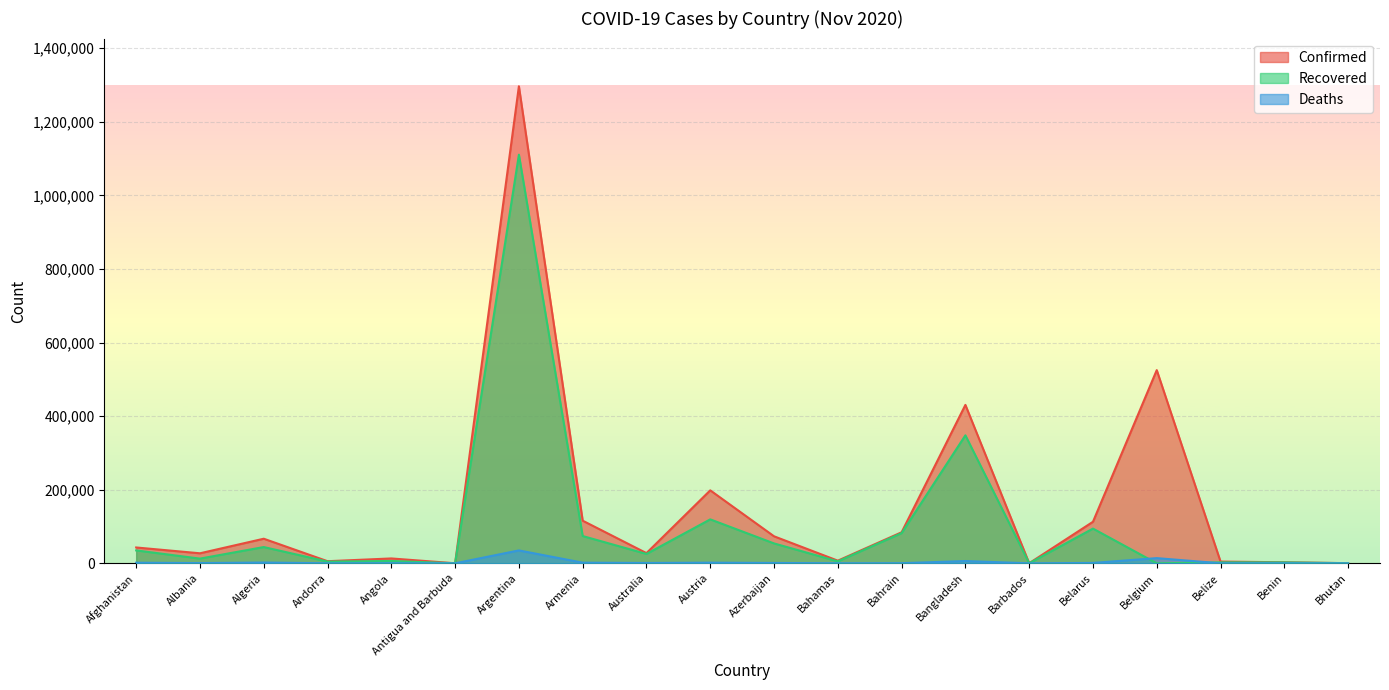

List the series in order of their overall mean, lowest first.

Deaths, Recovered, Confirmed